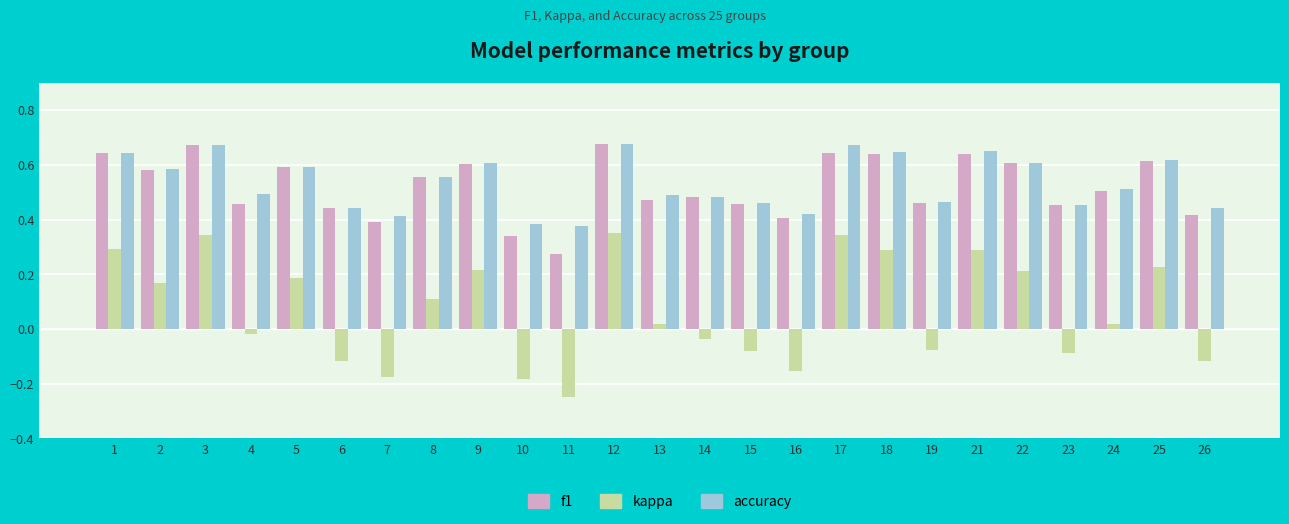

Count the accuracy values in the range 0 to 1.

25